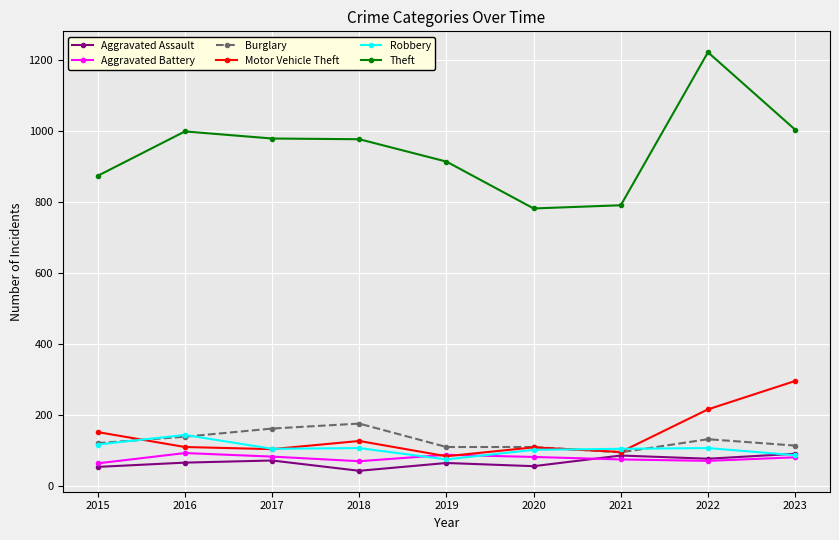

Is the value of Motor Vehicle Theft at 2017 greater than the value of Robbery at 2023?

Yes